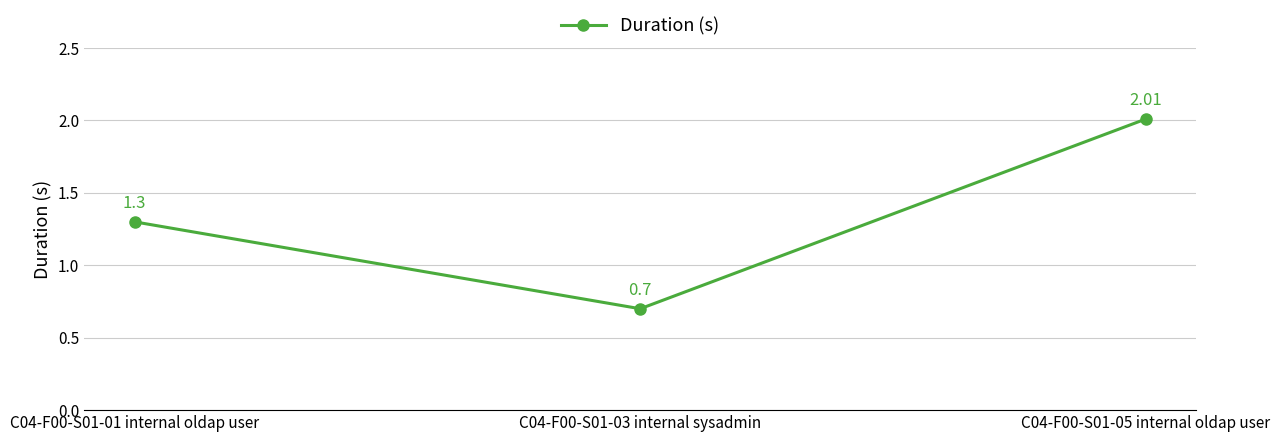

Is it true that the value at C04-F00-S01-01 internal oldap user is 1.3?

True